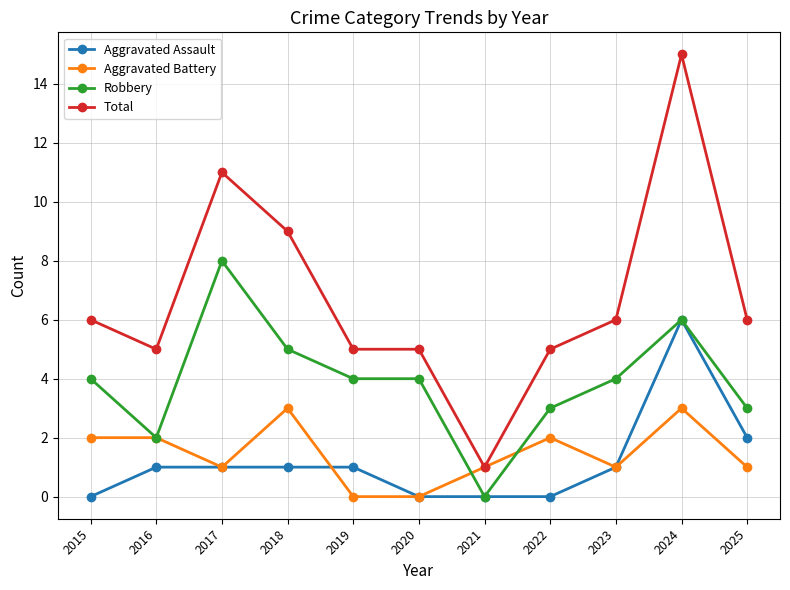

Rank the series at 2025 from lowest to highest value.

Aggravated Battery, Aggravated Assault, Robbery, Total